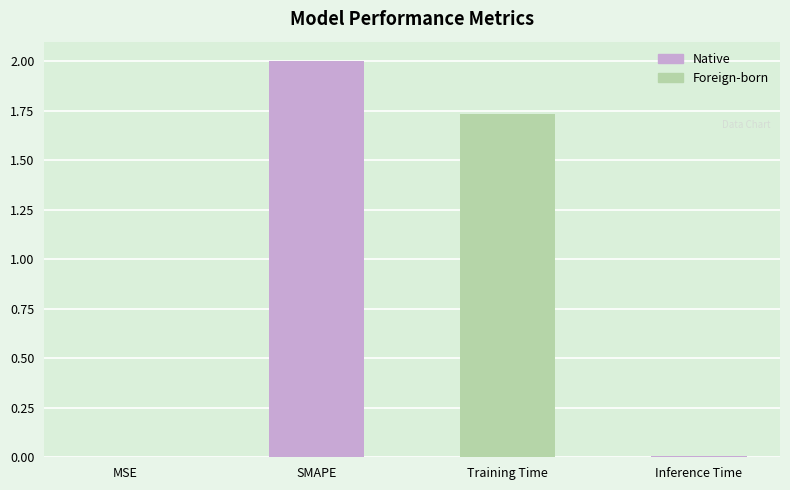

How many categories are shown in the chart?

4